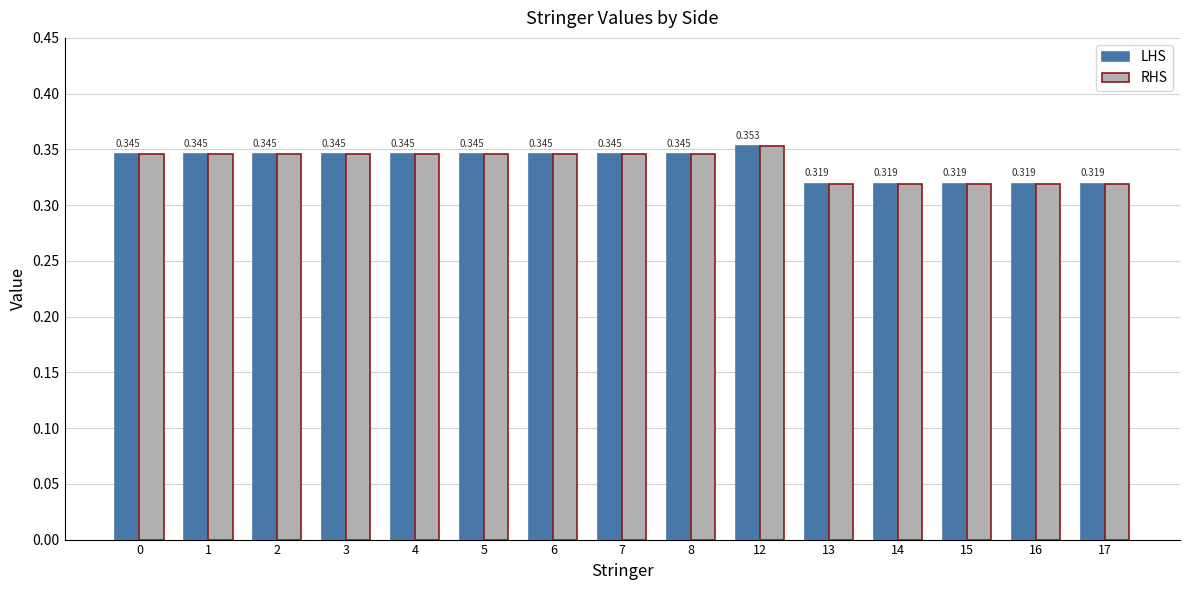

True or false: LHS has a value of 0.6 at 6.

False